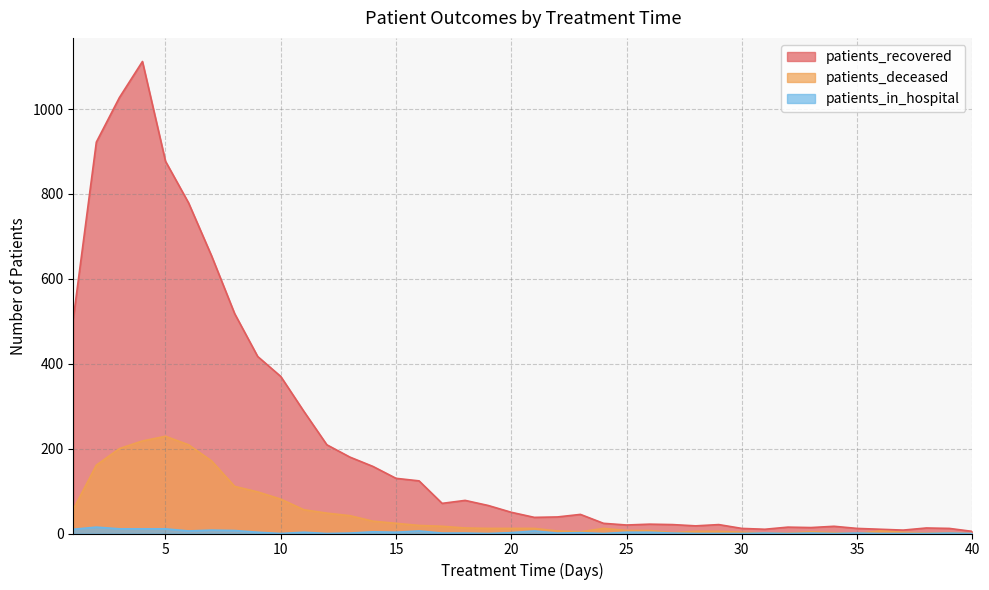

Which series ends up on top after the final intersection of patients_deceased and patients_in_hospital?

patients_deceased